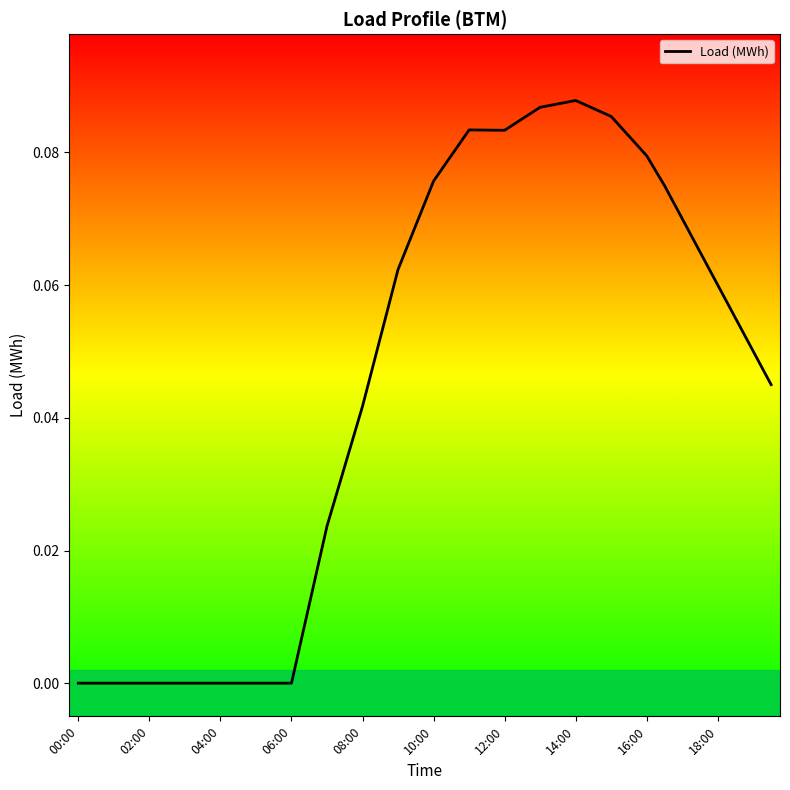

What is the maximum value shown in the chart?

0.1